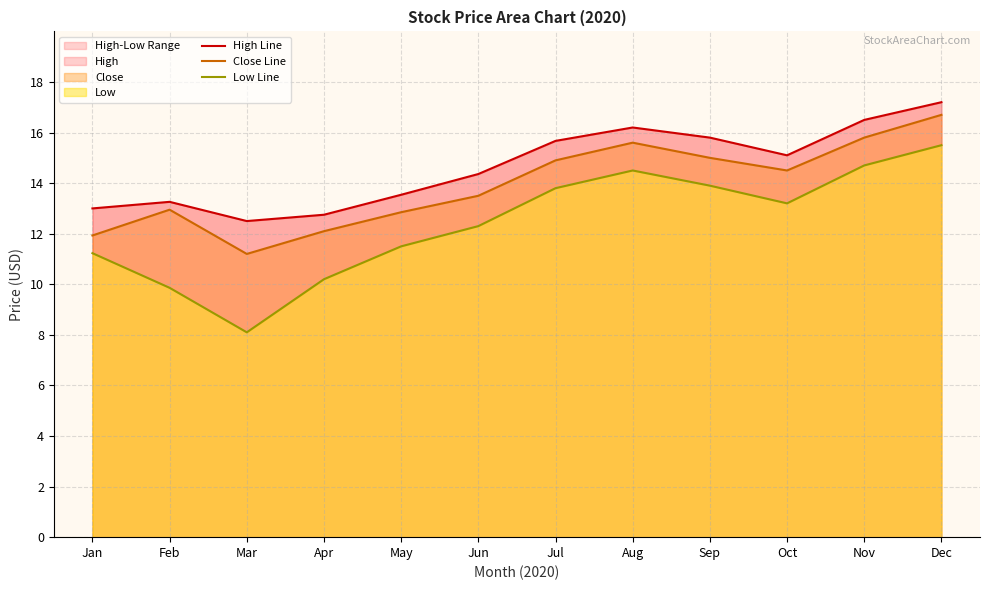

Does the chart display data point markers on the line(s)?

No